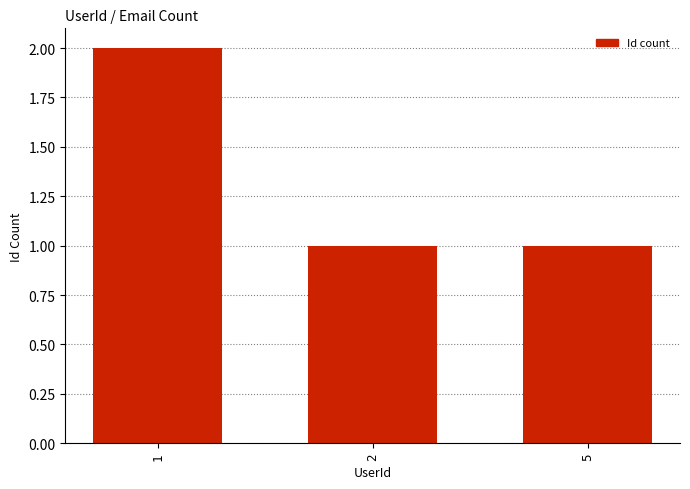

Which label corresponds to the largest value in the chart?

1